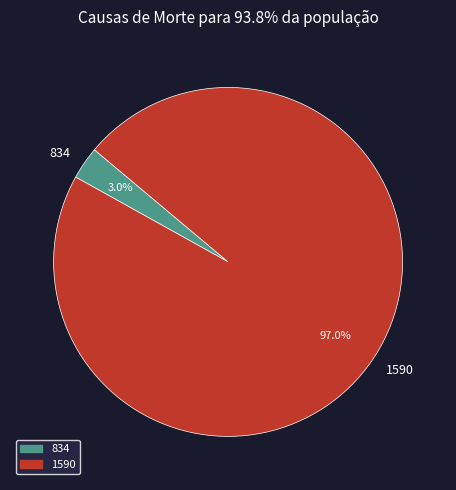

What percentage is the 1590 slice, to the nearest percent?

97%